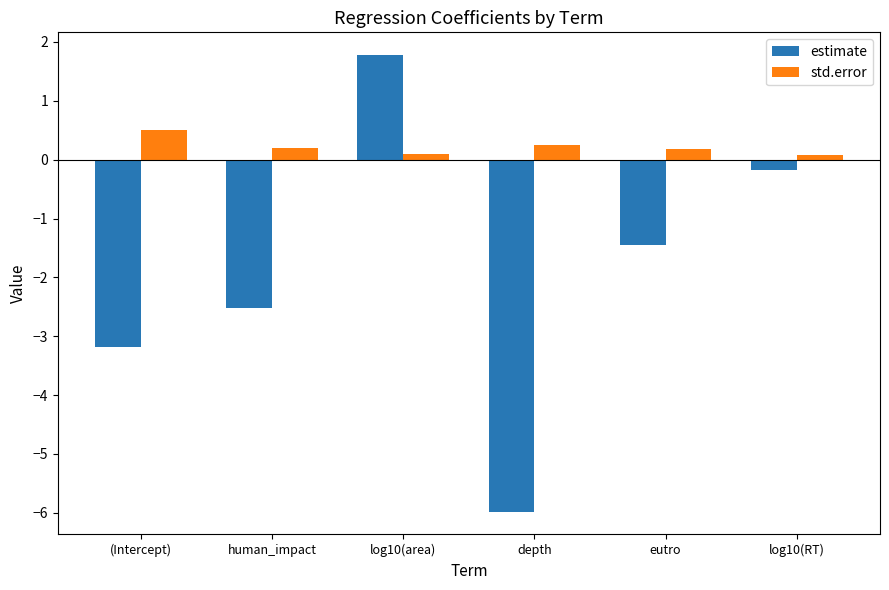

At how many categories does at least one series exceed 1?

1